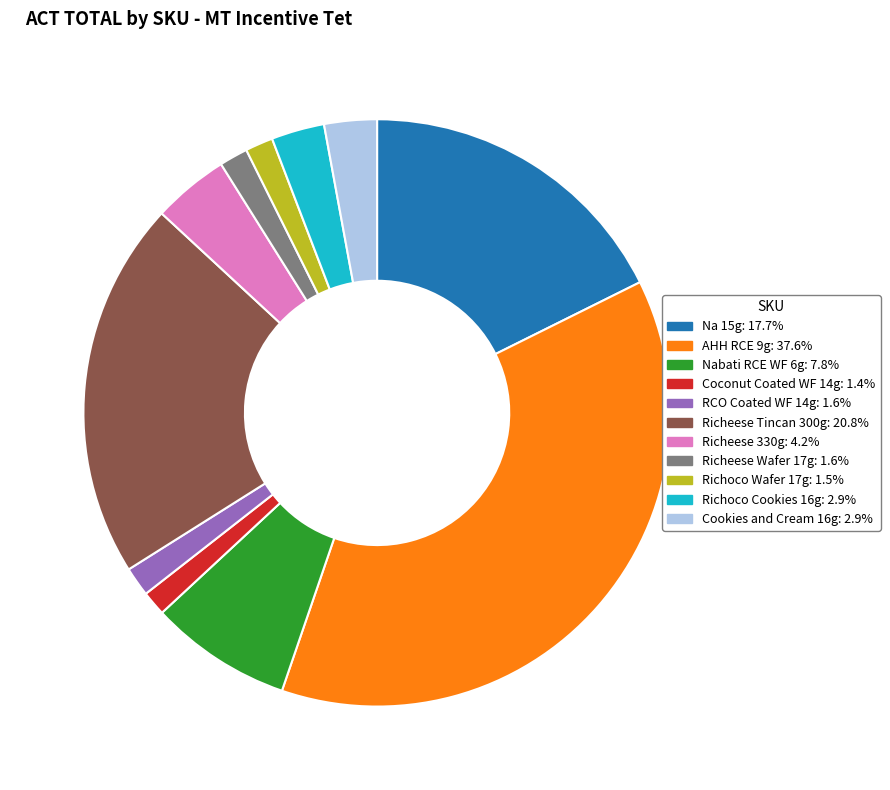

The RCO Coated WF 14g slice represents 2% of the pie. True or false?

True